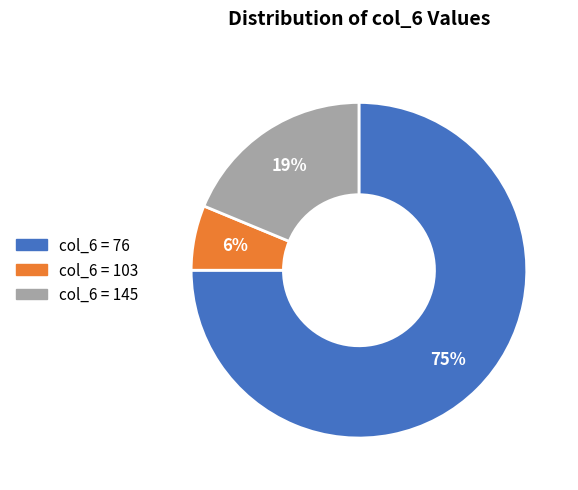

To the nearest percent, what is the average slice percentage?

33%